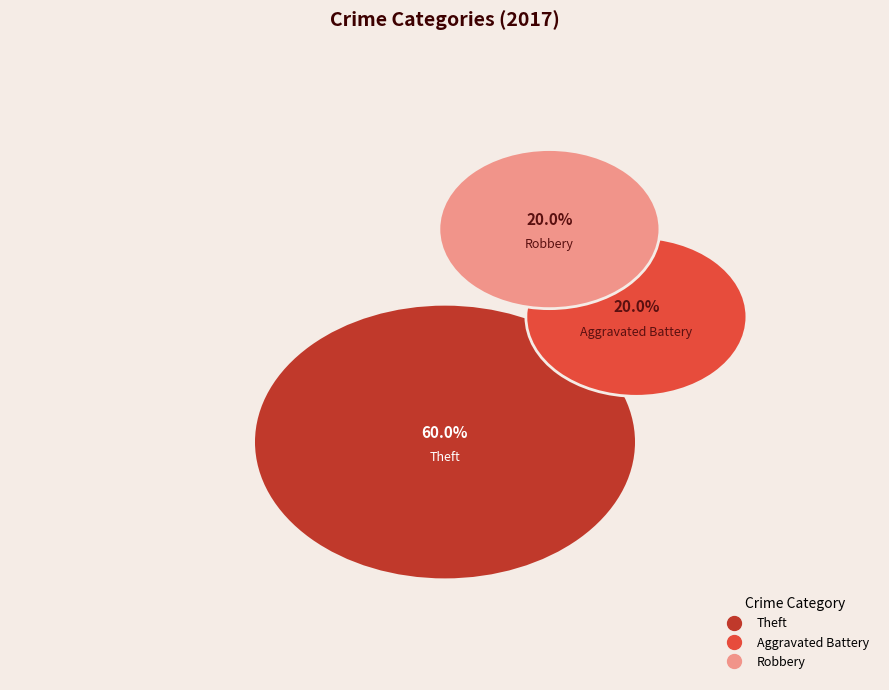

Which category has the biggest portion of the pie?

Theft